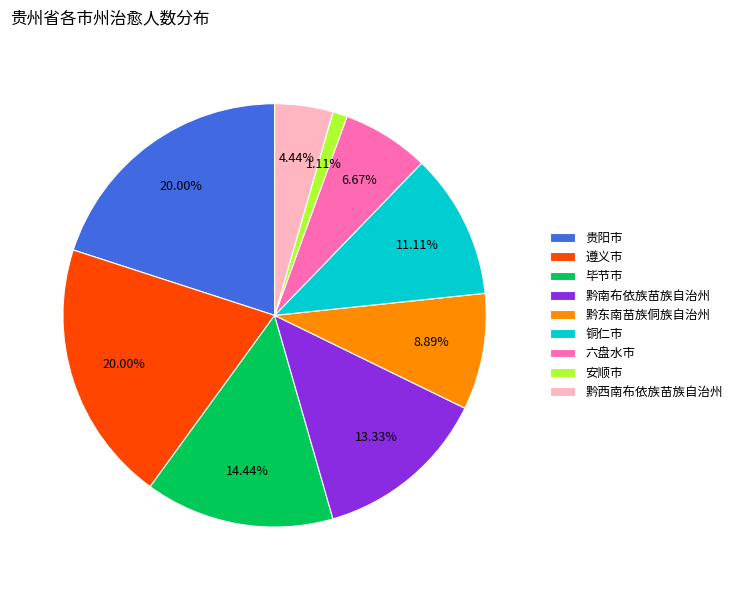

What is the smallest slice in the pie chart?

安顺市